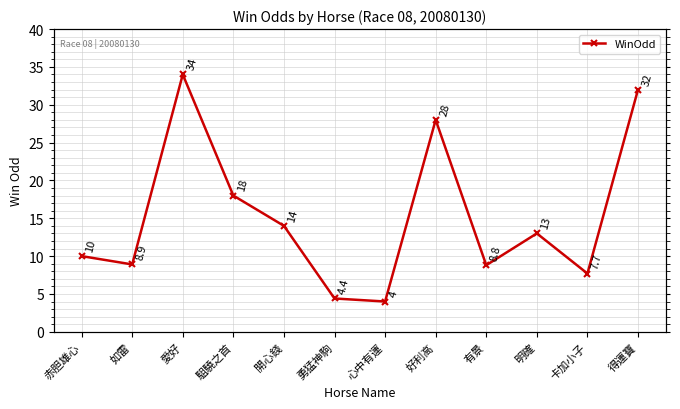

How many lines are shown in the chart?

1